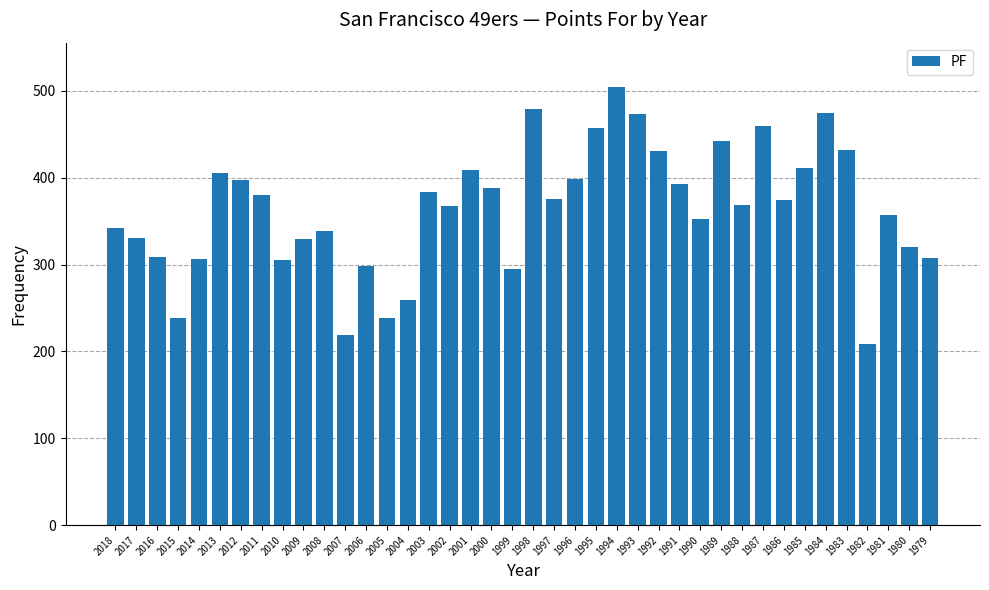

What is the sum of the values at 2012 and 1980?

717